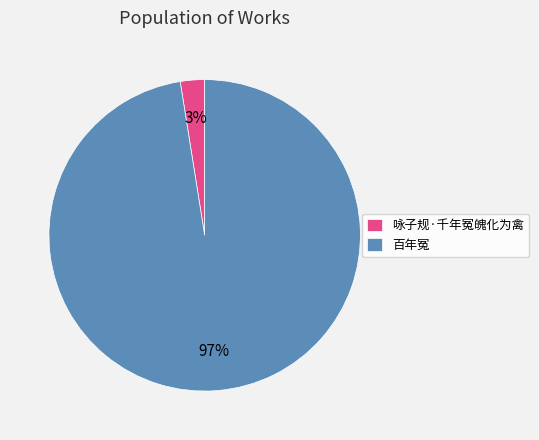

Is the sum of 咏子规·千年冤魄化为禽 and 百年冤 greater than half?

Yes